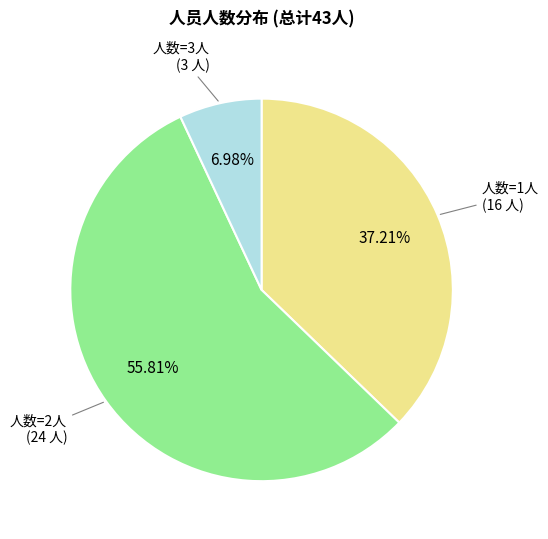

Does any single category account for the majority?

Yes